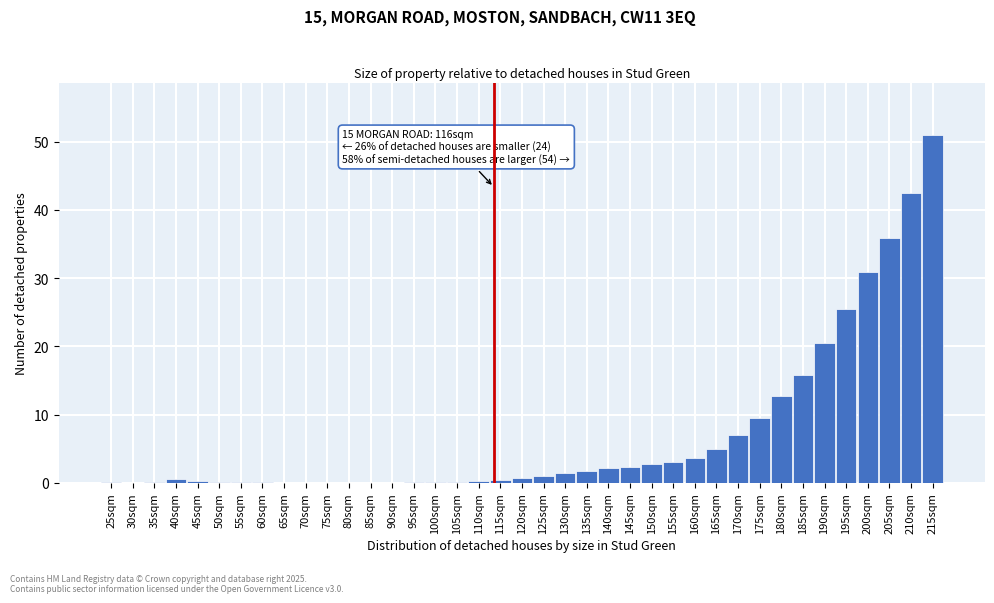

Read the value at 200sqm.

31.0